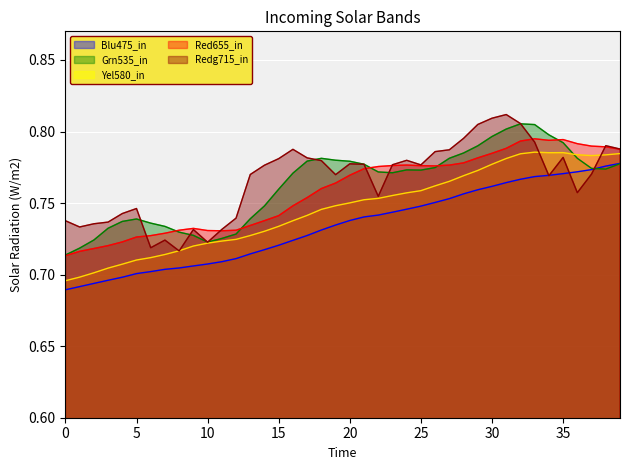

How many lines are shown in the chart?

5